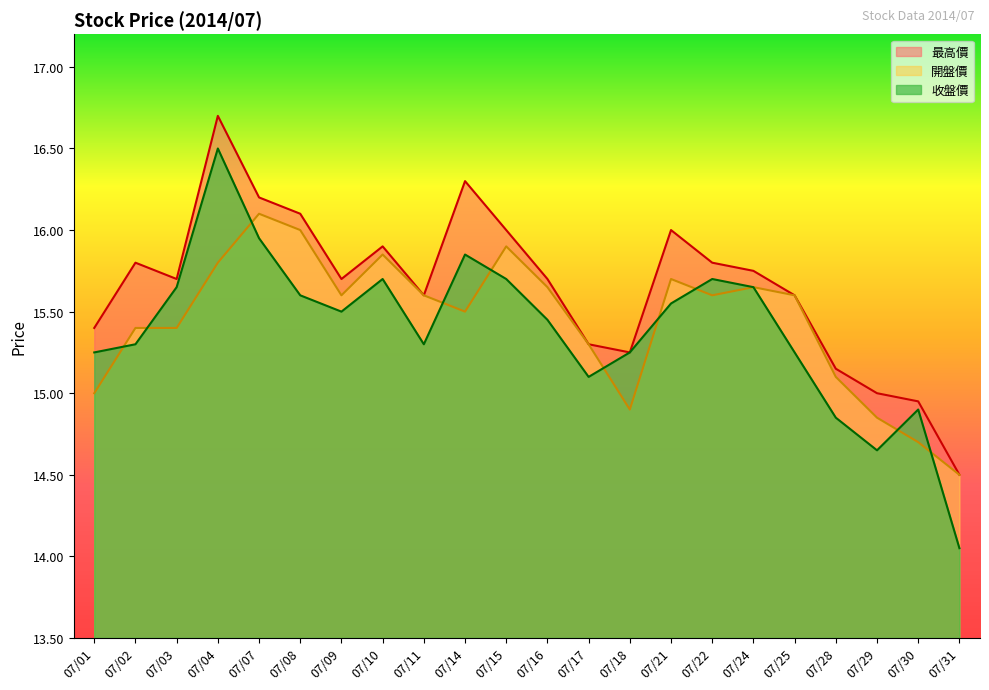

Rank the series by their maximum value, from lowest to highest.

開盤價, 收盤價, 最高價